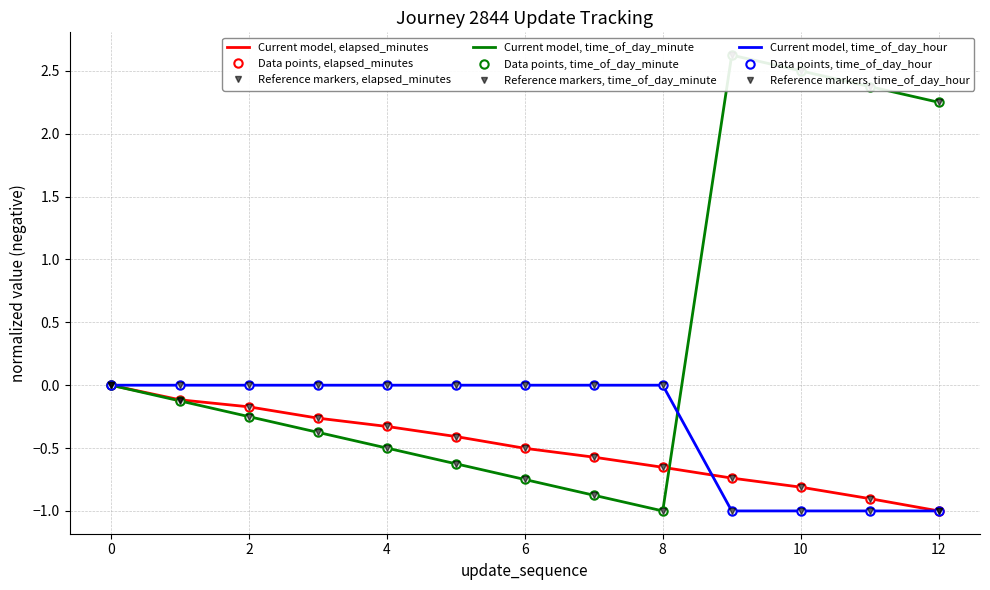

Reading right to left, what are all the values shown in this chart?

elapsed_minutes: 12=-1.0	11=-0.9	10=-0.8	9=-0.7	8=-0.7	7=-0.6	6=-0.5	5=-0.4	4=-0.3	3=-0.3	2=-0.2	1=-0.1	0=-0.0
time_of_day_minute: 12=2.2	11=2.4	10=2.5	9=2.6	8=-1.0	7=-0.9	6=-0.8	5=-0.6	4=-0.5	3=-0.4	2=-0.2	1=-0.1	0=-0.0
time_of_day_hour: 12=-1.0	11=-1.0	10=-1.0	9=-1.0	8=-0.0	7=-0.0	6=-0.0	5=-0.0	4=-0.0	3=-0.0	2=-0.0	1=-0.0	0=-0.0